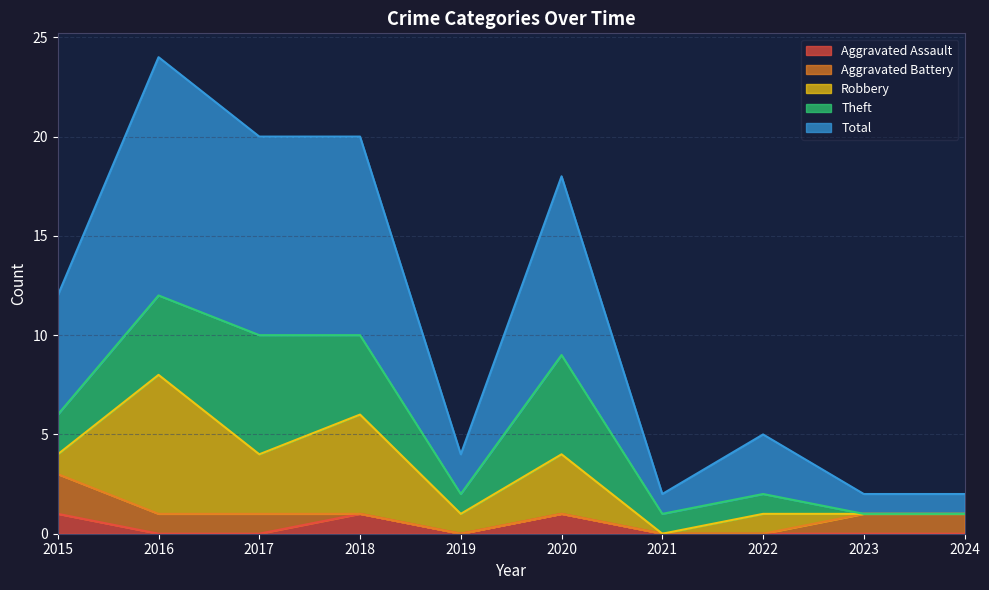

Is it true that Aggravated Assault equals 0 at 2019?

True